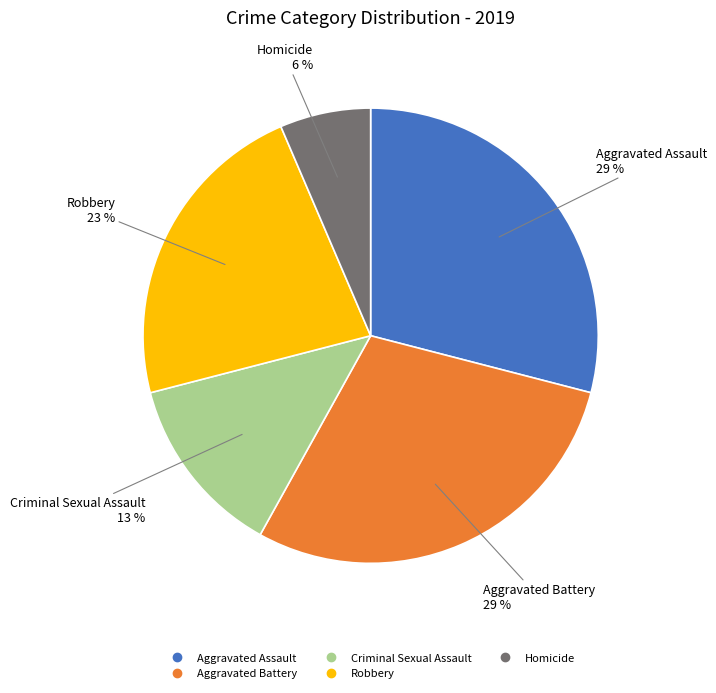

To the nearest percent, what is the average slice percentage?

20%